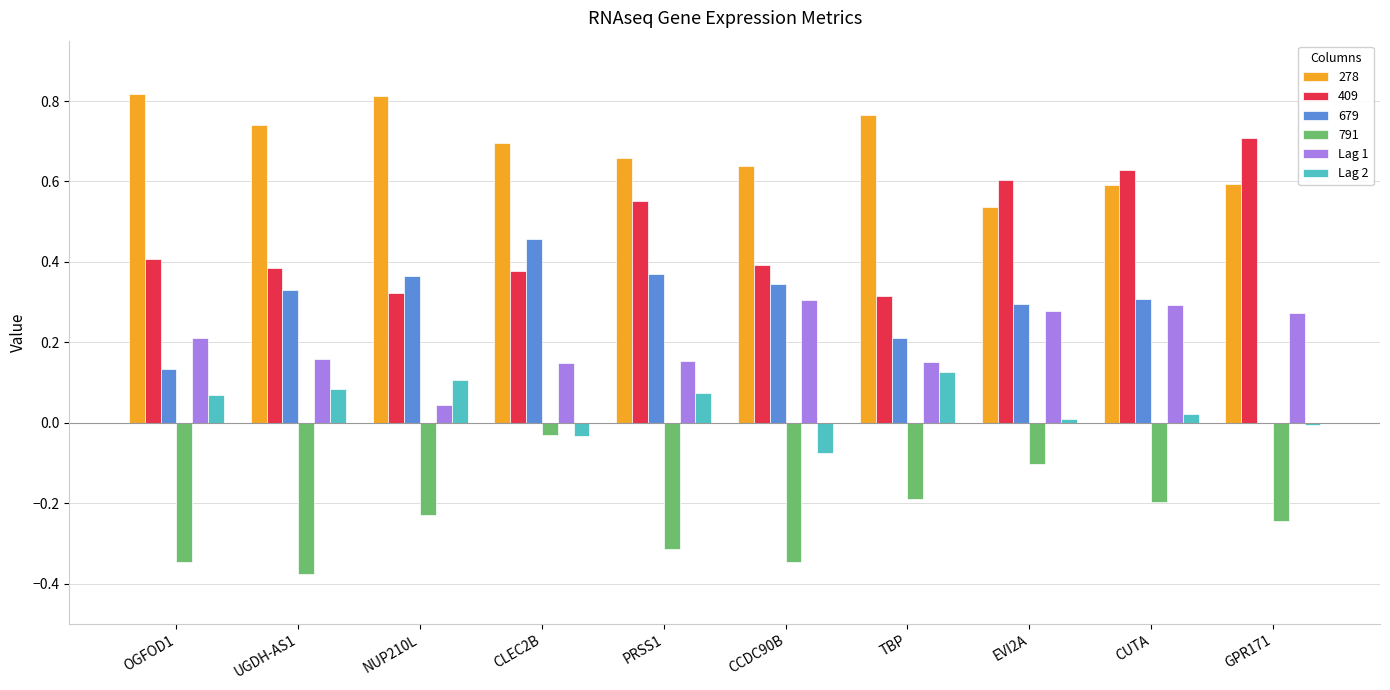

Is the value of Lag 1 at EVI2A greater than the value of 409 at CUTA?

No